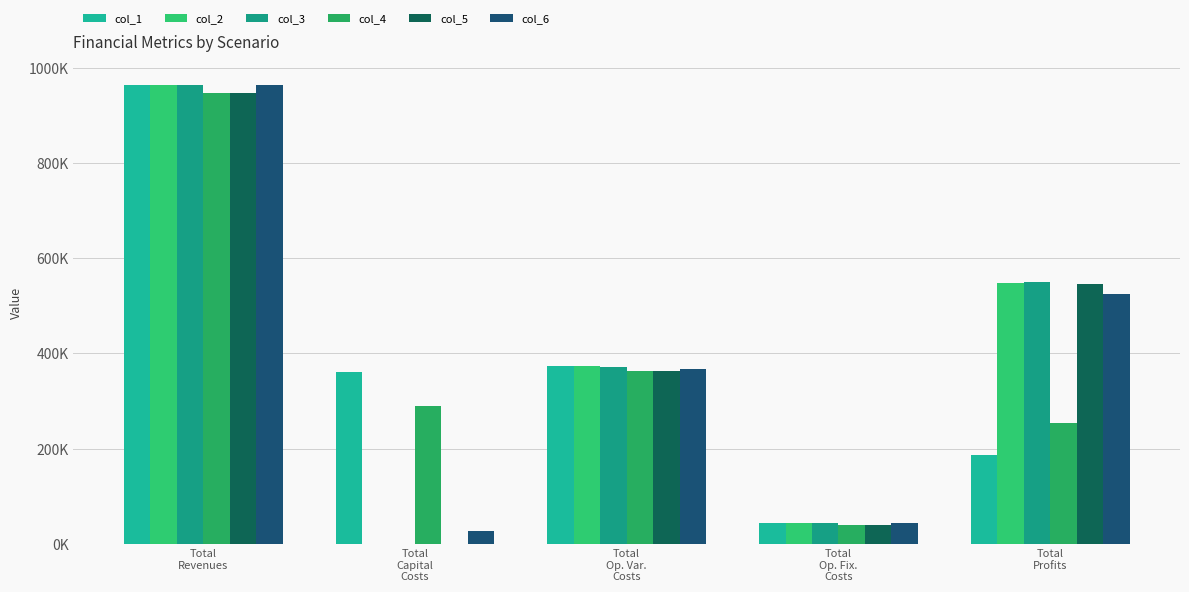

Which category has the lowest value in the col_5 series?

Total
Capital
Costs